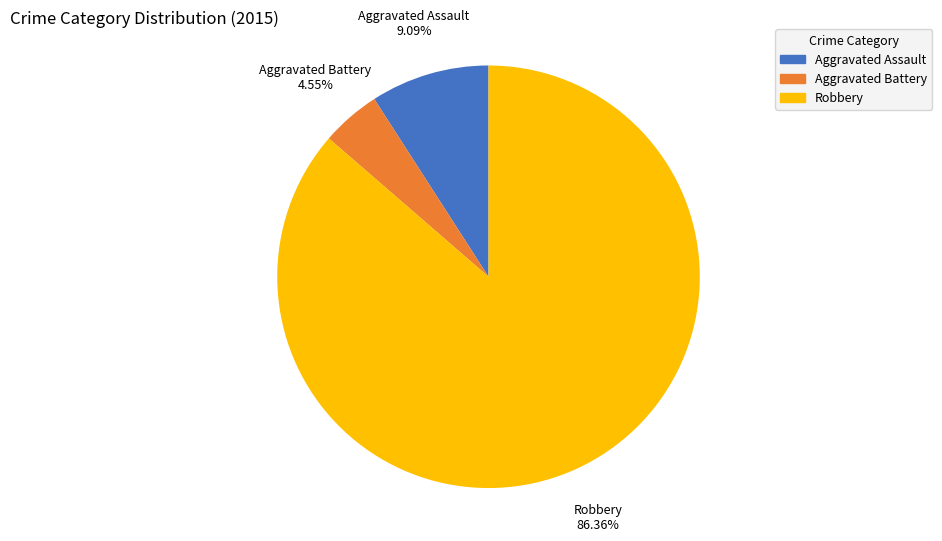

To the nearest percent, what is the difference between the Aggravated Assault and Robbery slice percentages?

77%